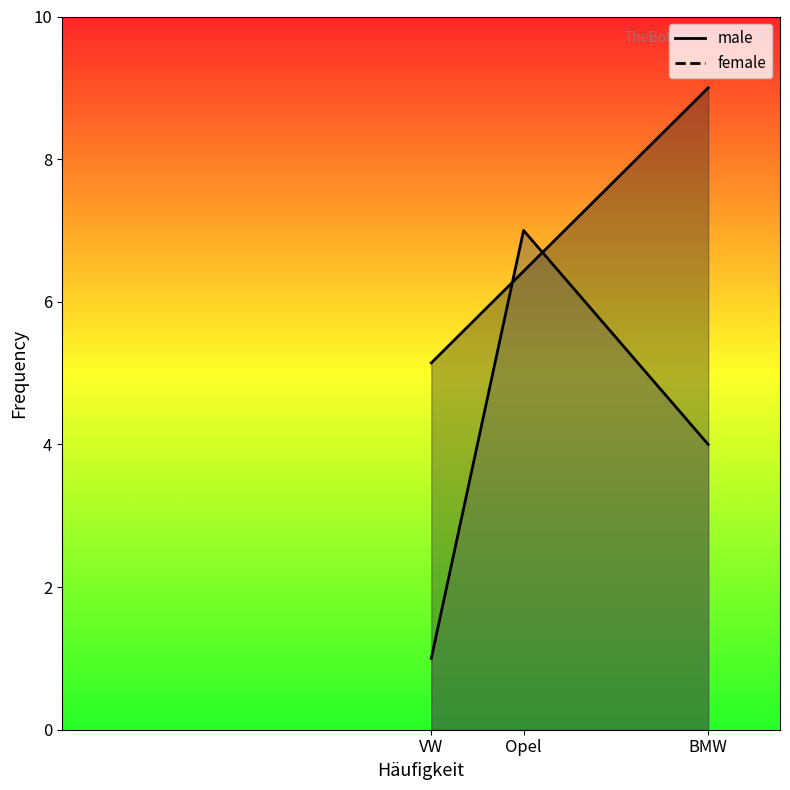

Count the number of data series in this chart.

2